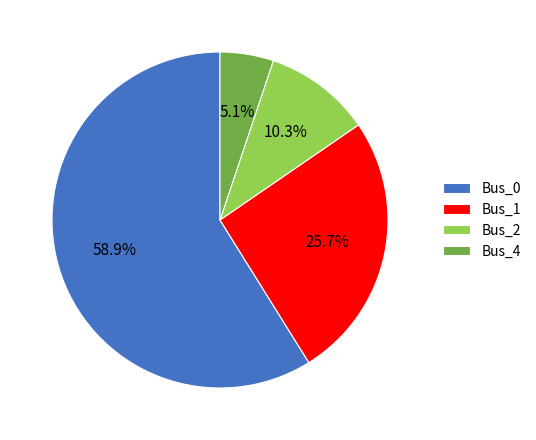

Which slice is the largest?

Bus_0